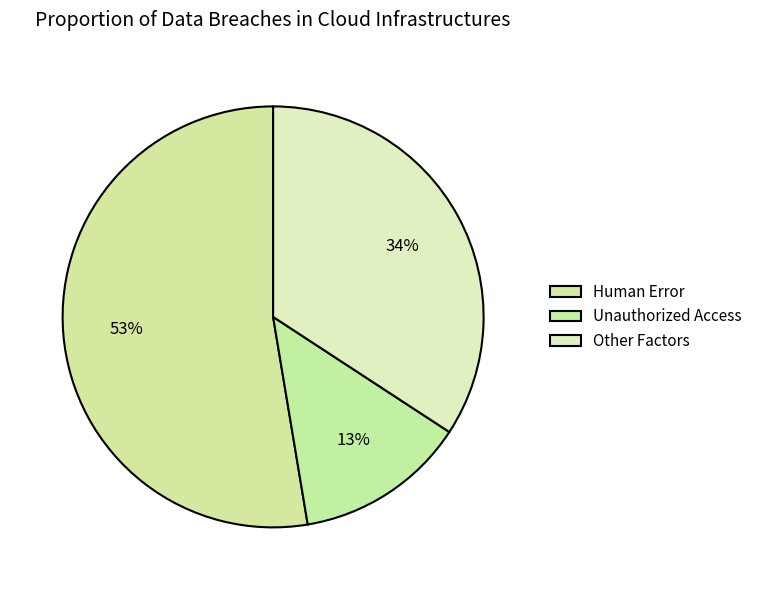

How many slices are in this pie chart?

3